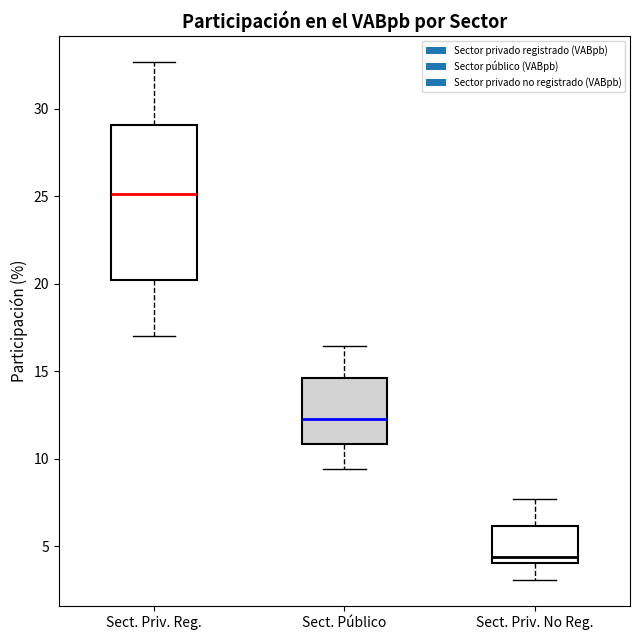

Which box has the lowest median line?

Sect. Priv. No Reg.